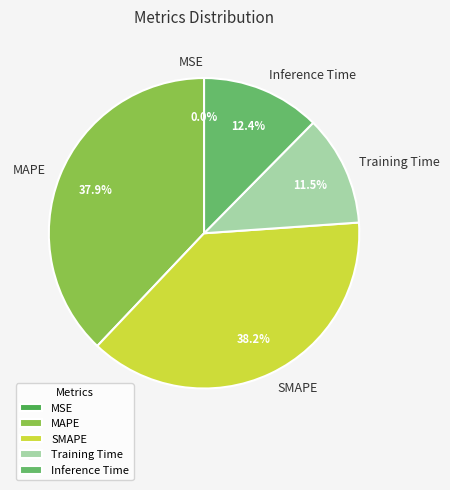

Is MAPE the majority of the pie?

No